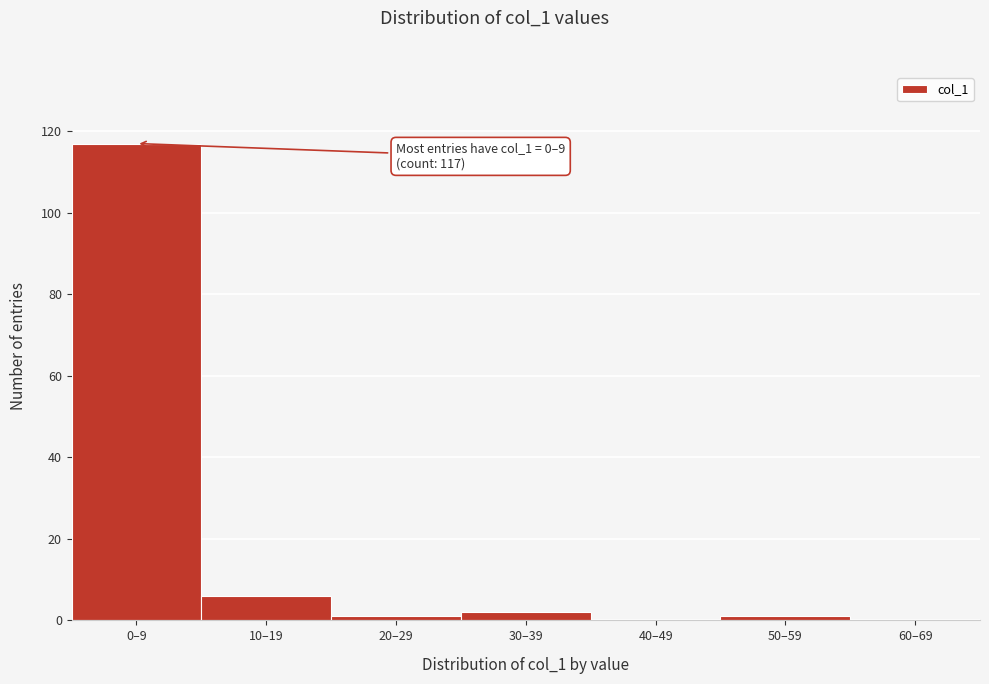

Reading right to left, extract all data points from this chart.

60–69=0	50–59=1	40–49=0	30–39=2	20–29=1	10–19=6	0–9=117